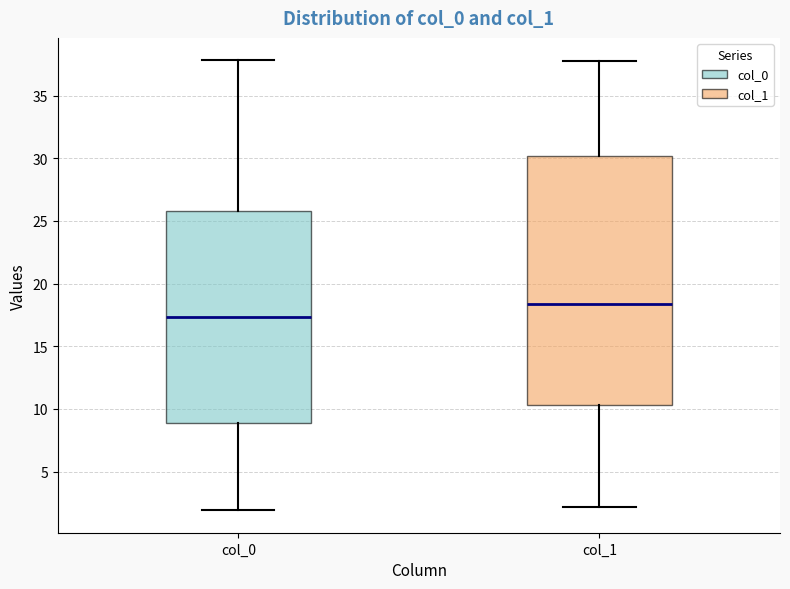

Where does the median line of the box for col_0 sit on the y-axis? The values are not printed on the chart, so give them approximately, as read against the axis.

17.5